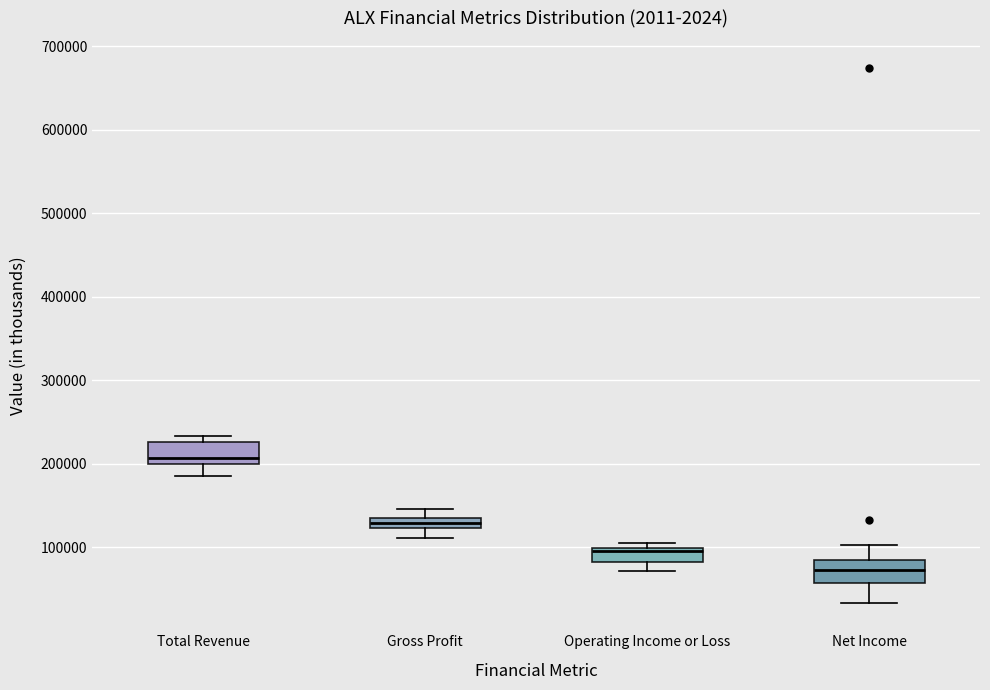

Where is the upper edge of the box for Operating Income or Loss on the y-axis? The values are not printed on the chart, so give them approximately, as read against the axis.

100000